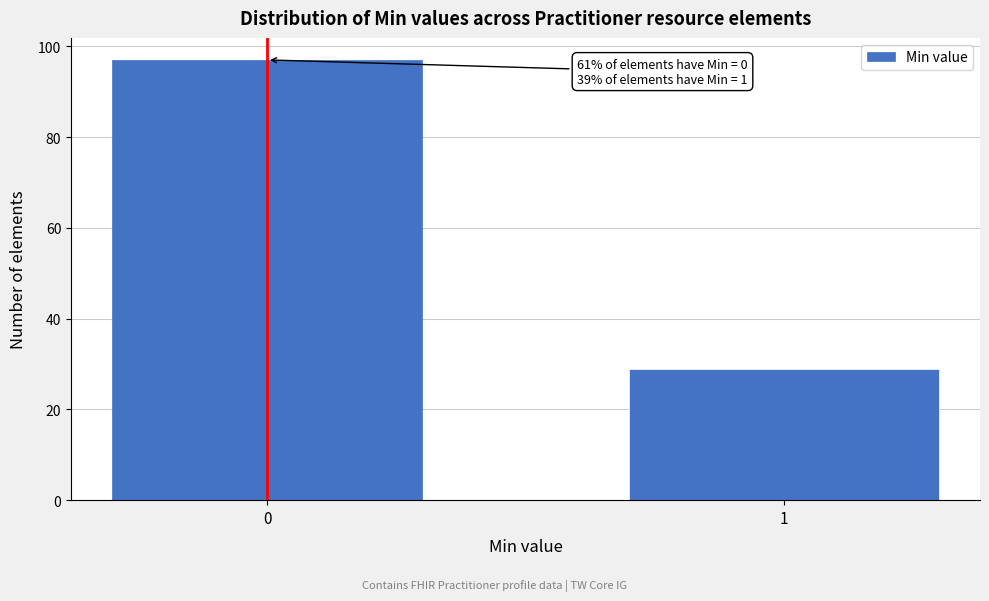

Reading left to right, transcribe all the data shown in this chart.

97	29